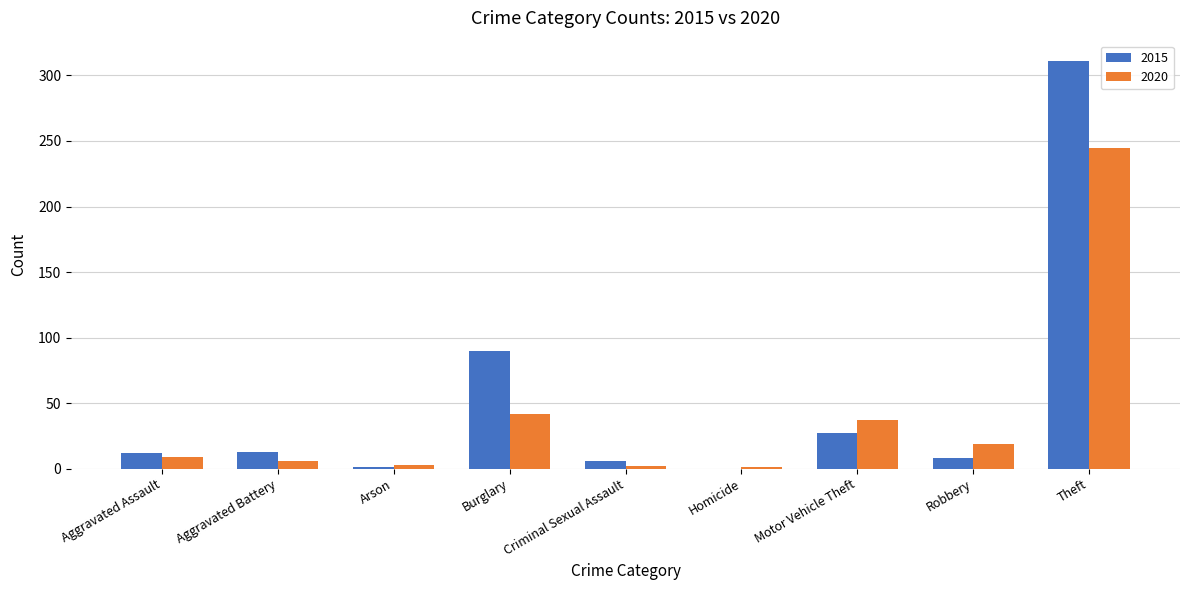

True or false: 2020 has a value of 245 at Theft.

True